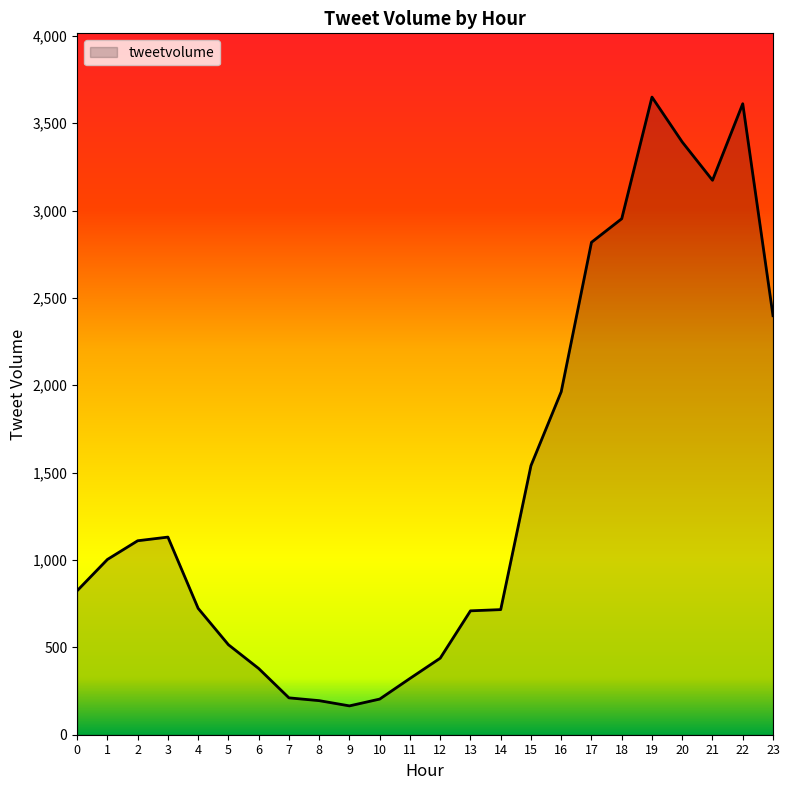

How many lines are shown in the chart?

1